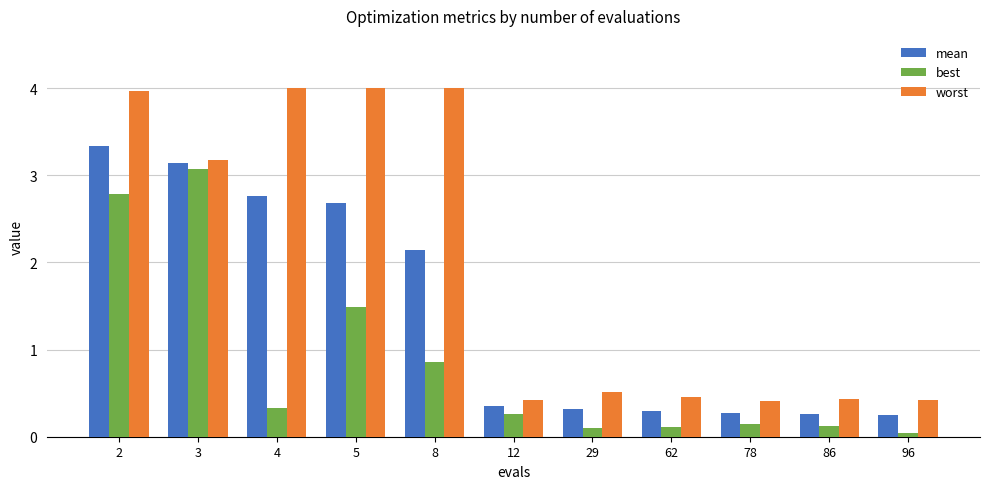

Are the bars horizontal?

No